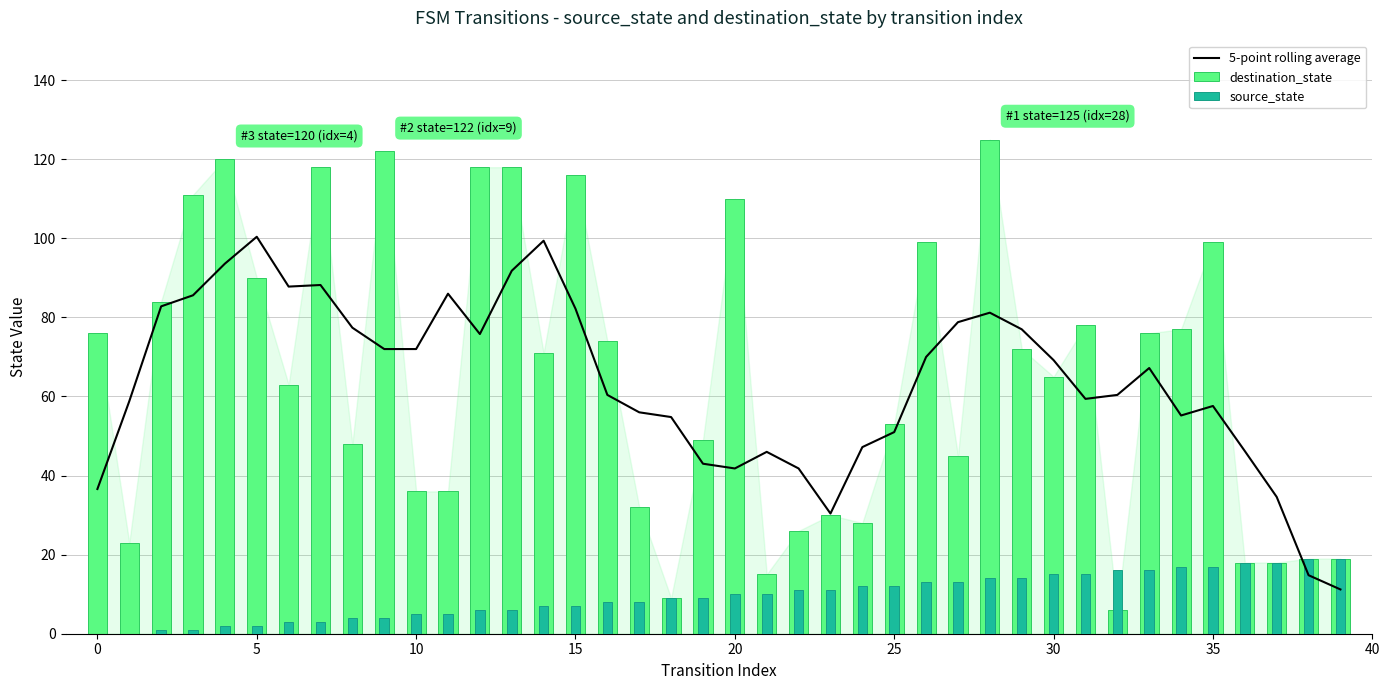

True or false: destination_state has a value of 32.0 at 17.

True